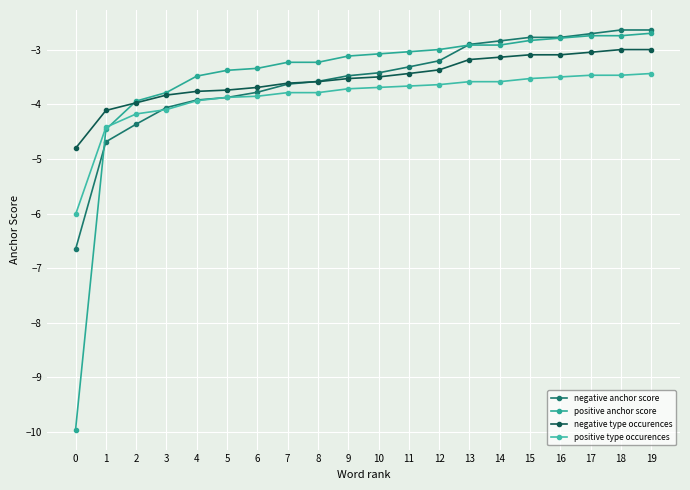

List the labels in order of negative anchor score value, smallest first.

0, 1, 2, 3, 4, 5, 6, 7, 8, 9, 10, 11, 12, 13, 14, 15, 16, 17, 18, 19